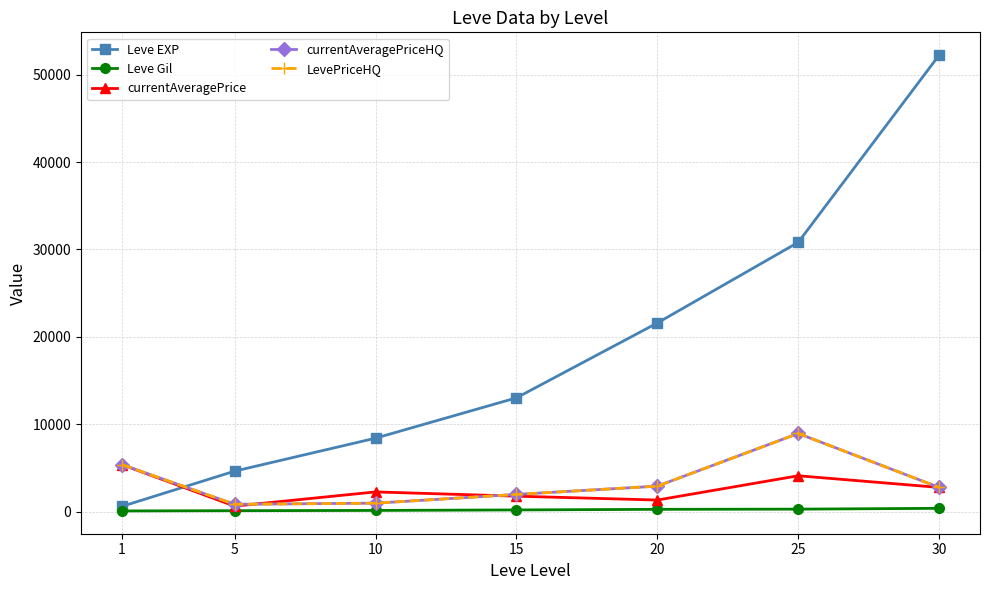

At how many categories does at least one series exceed 29113?

2